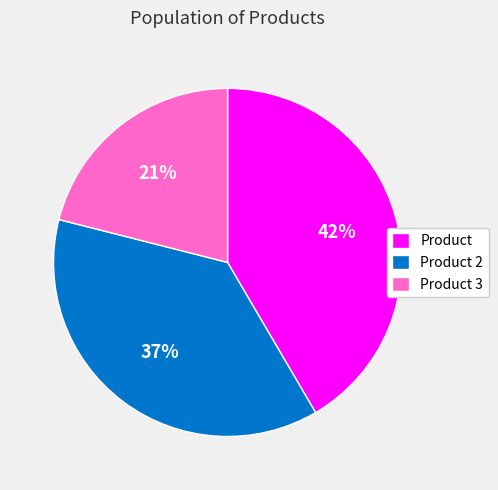

To the nearest percent, what is the combined percentage of Product 2 and Product 3?

58%